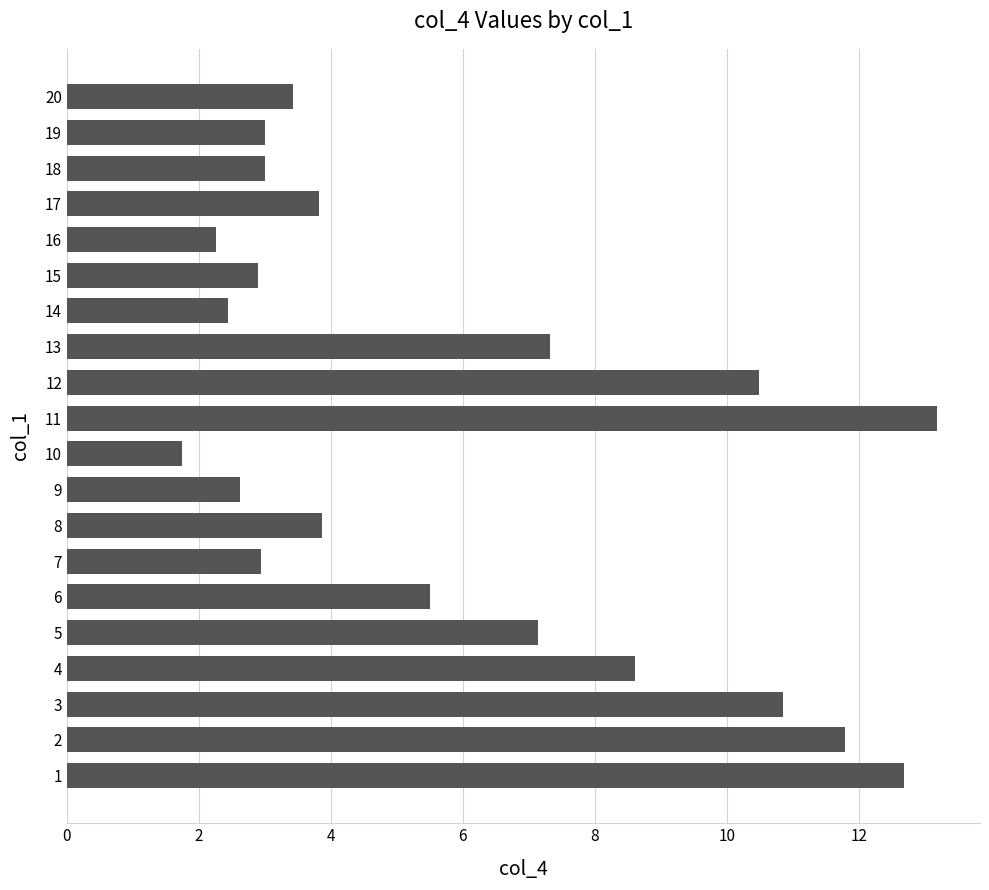

True or false: the data shows 7.1 at 5.

True